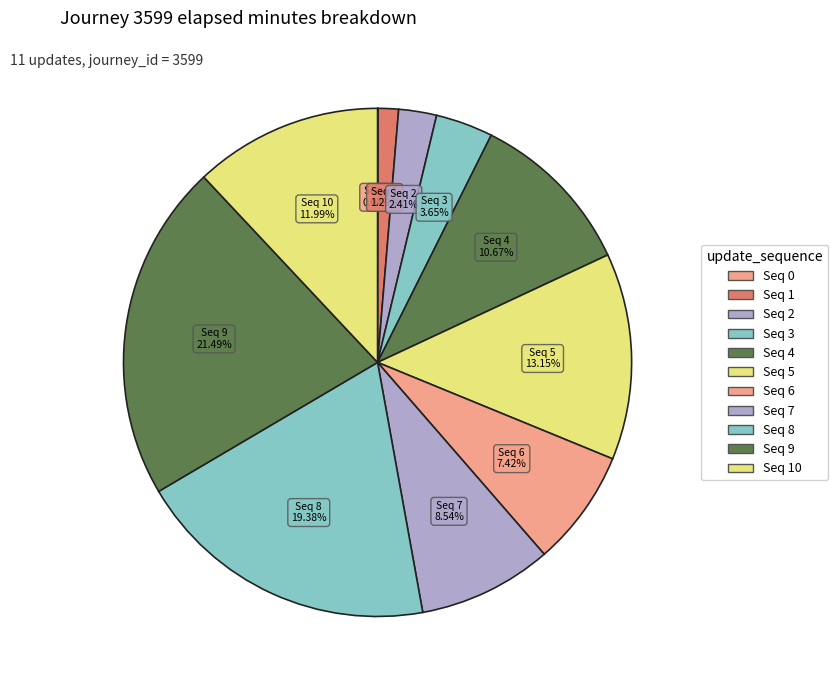

How many segments does this pie chart have?

11